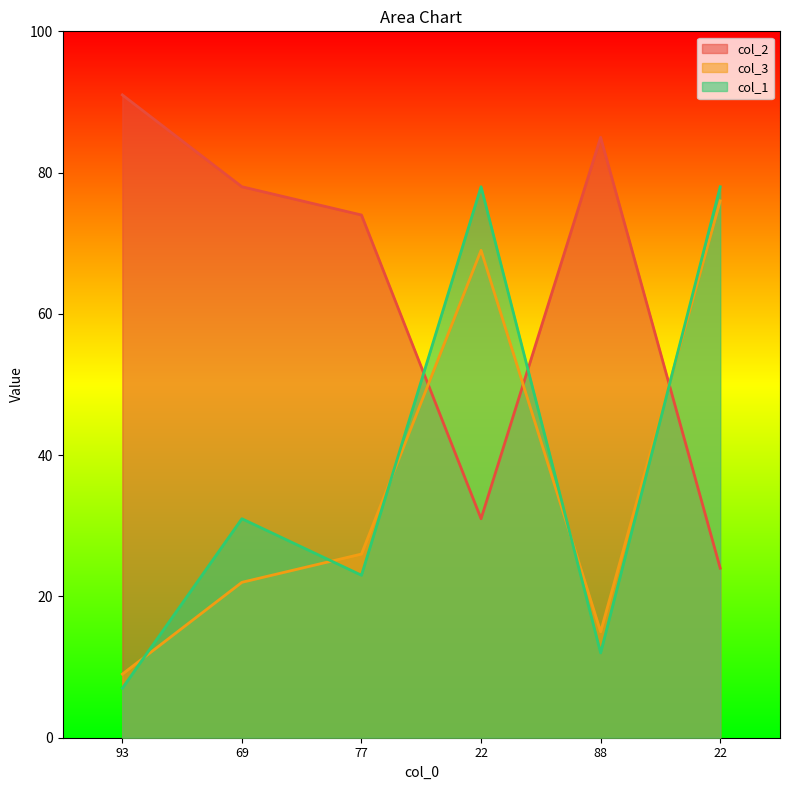

True or false: col_2 and col_1 cross at least once.

True